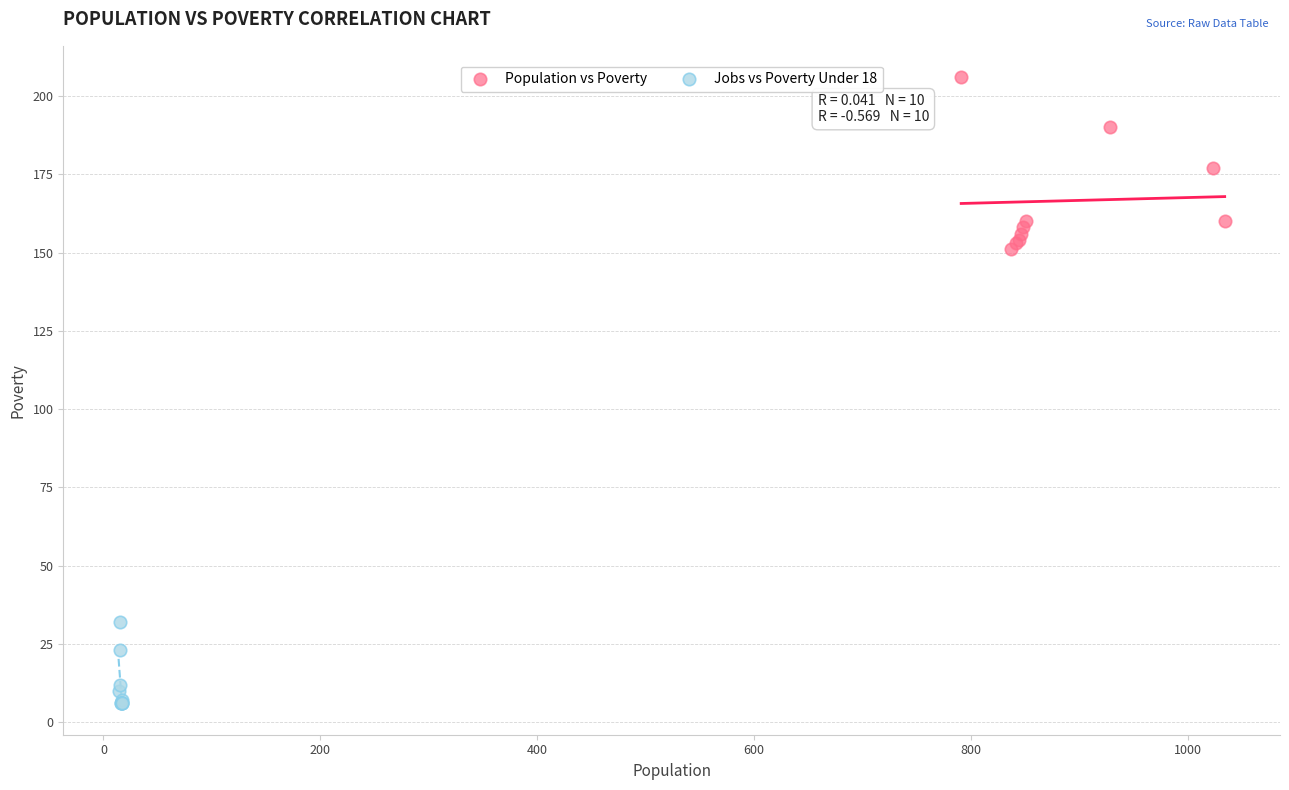

What are all the series names shown in the legend?

Population vs Poverty, Jobs vs Poverty Under 18